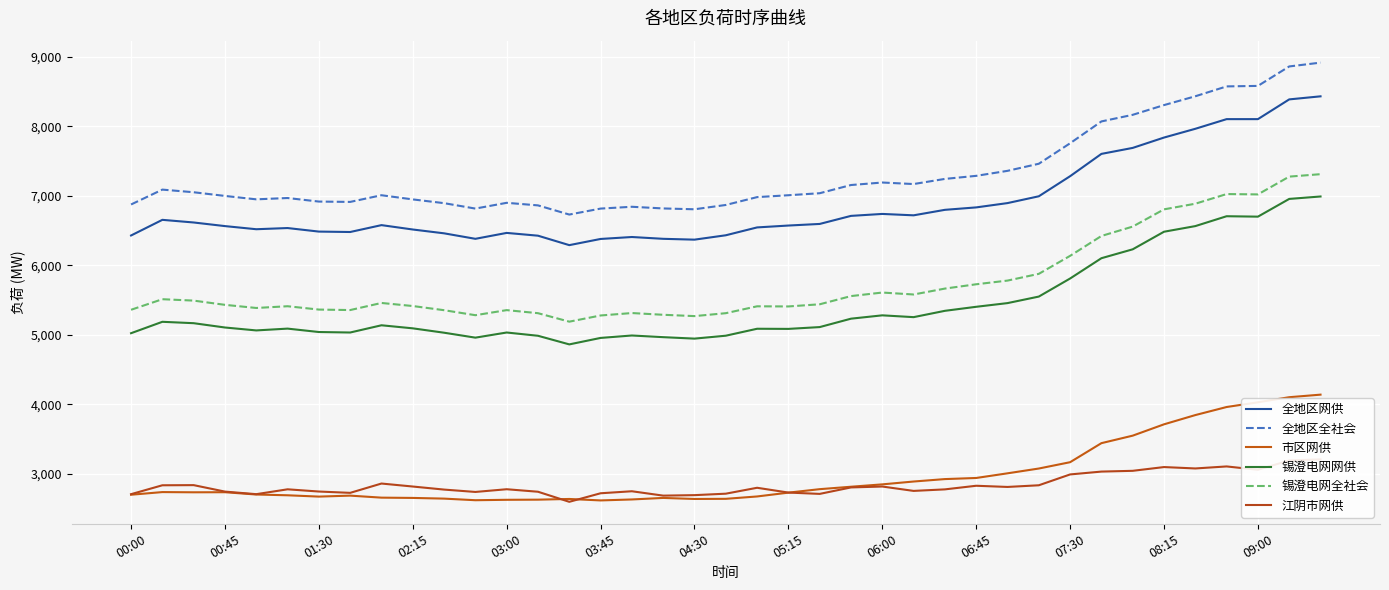

What is the lowest value of the 市区网供 series?

2619